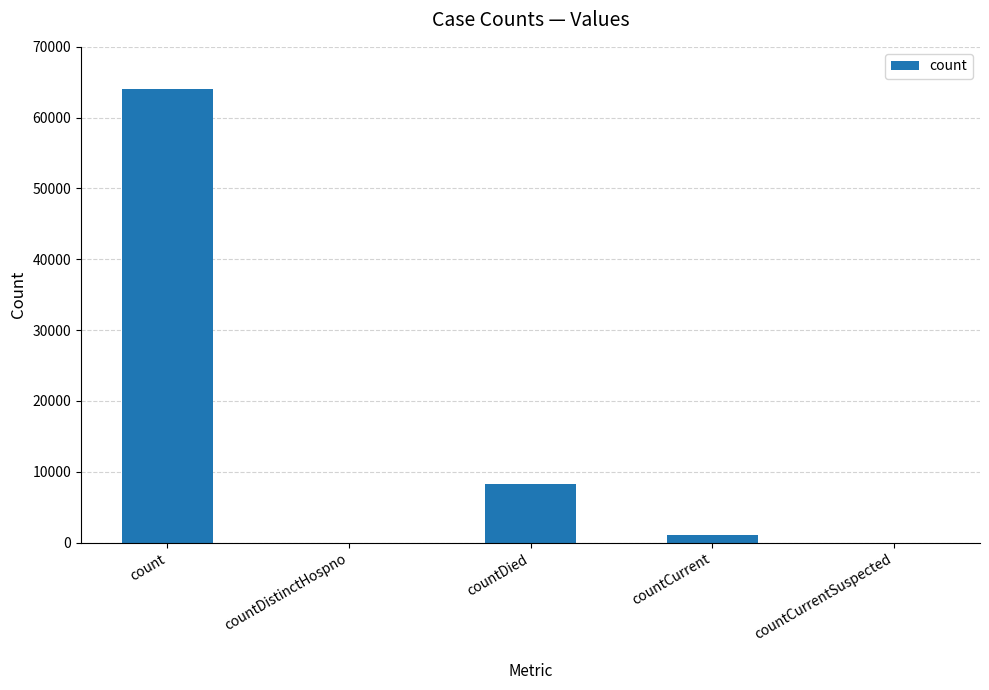

Count the number of data series in this chart.

1